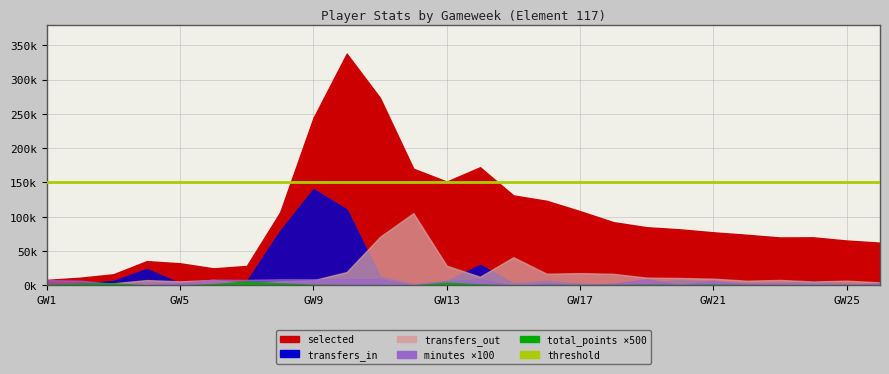

What is the total value across all series at 23?

81783